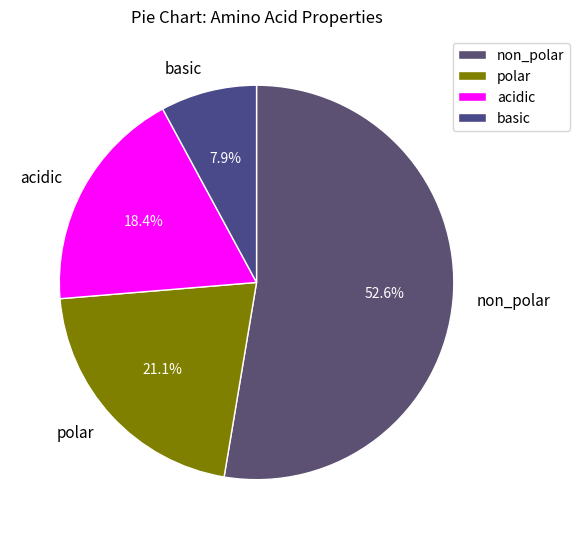

How many segments does this pie chart have?

4